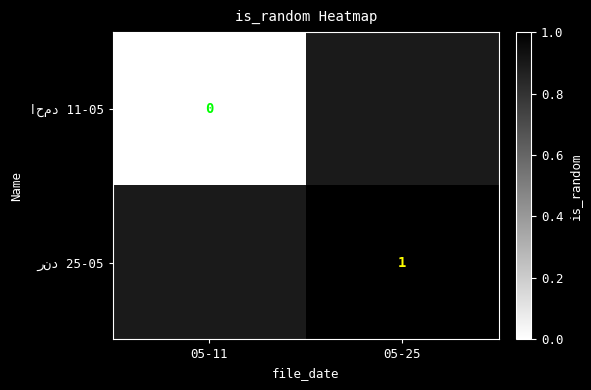

The value of رند 25-05 at 05-25 is 1.0. True or false?

True